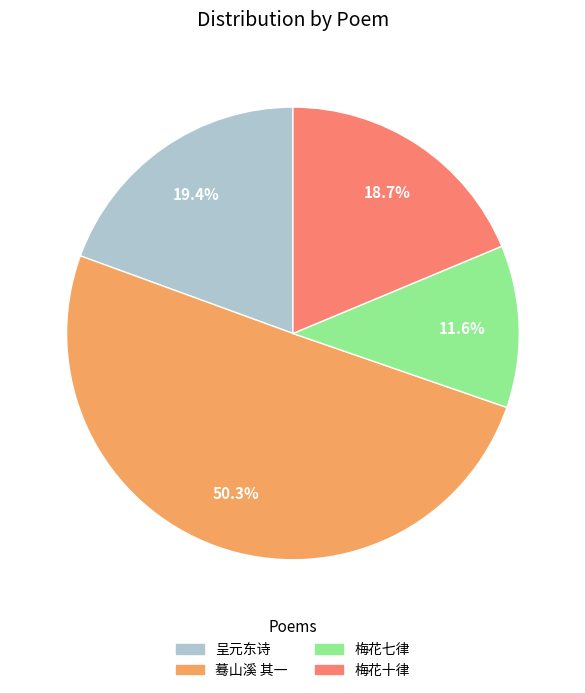

How many segments does this pie chart have?

4